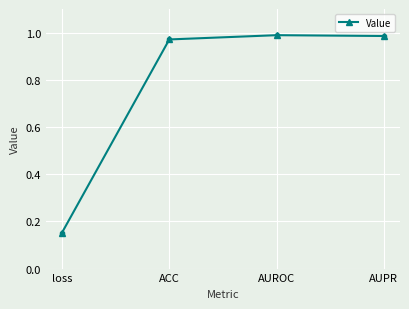

The value at AUROC is 1.0. True or false?

True